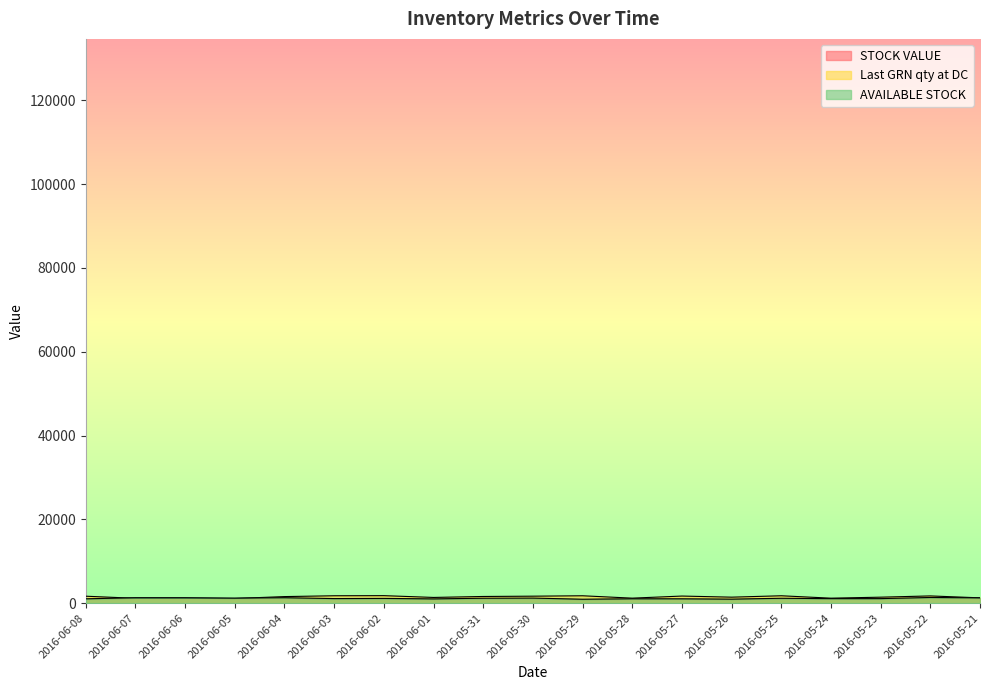

Reading right to left, extract all data points from this chart.

STOCK VALUE: 2016-05-21=1269.0	2016-05-22=1360.0	2016-05-23=1086.0	2016-05-24=1081.0	2016-05-25=1168.0	2016-05-26=962.0	2016-05-27=1041.0	2016-05-28=1050.0	2016-05-29=940.0	2016-05-30=1215.0	2016-05-31=1181.0	2016-06-01=1021.0	2016-06-02=1136.0	2016-06-03=1095.0	2016-06-04=1306.0	2016-06-05=1212.0	2016-06-06=1299.0	2016-06-07=1300.0	2016-06-08=1038.0
Last GRN qty at DC: 2016-05-21=1271.0	2016-05-22=1729.0	2016-05-23=1430.0	2016-05-24=1193.0	2016-05-25=1766.0	2016-05-26=1433.0	2016-05-27=1697.0	2016-05-28=1199.0	2016-05-29=1765.0	2016-05-30=1669.0	2016-05-31=1597.0	2016-06-01=1367.0	2016-06-02=1793.0	2016-06-03=1767.0	2016-06-04=1571.0	2016-06-05=1114.0	2016-06-06=1133.0	2016-06-07=1162.0	2016-06-08=1661.0
AVAILABLE STOCK: 2016-05-21=1142.1	2016-05-22=1224.0	2016-05-23=977.4	2016-05-24=972.9	2016-05-25=1051.2	2016-05-26=865.8	2016-05-27=936.9	2016-05-28=945.0	2016-05-29=846.0	2016-05-30=1093.5	2016-05-31=1062.9	2016-06-01=918.9	2016-06-02=1022.4	2016-06-03=985.5	2016-06-04=1175.4	2016-06-05=1090.8	2016-06-06=1169.1	2016-06-07=1170.0	2016-06-08=934.2